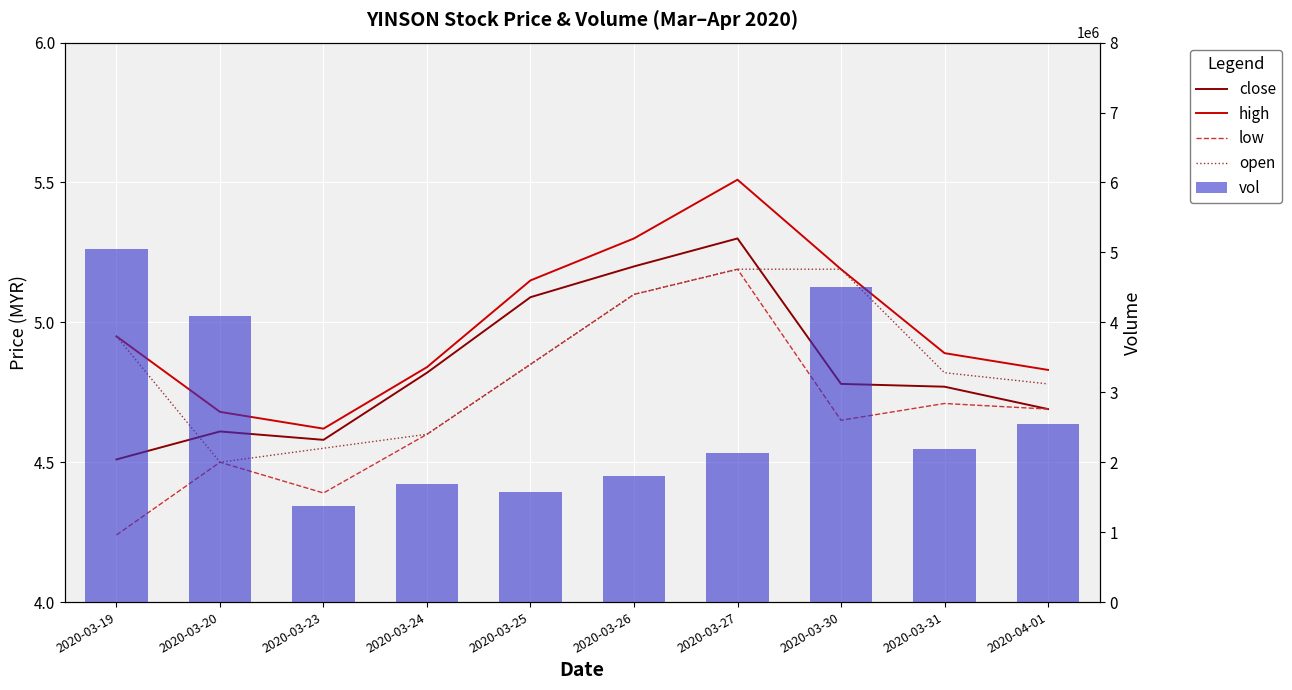

How many data points does each series have?

10